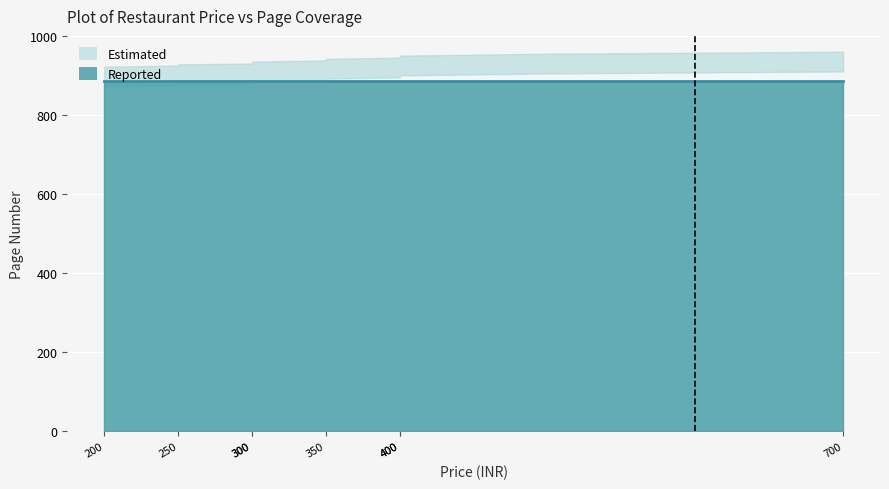

How many values in the Price series are below 350?

7